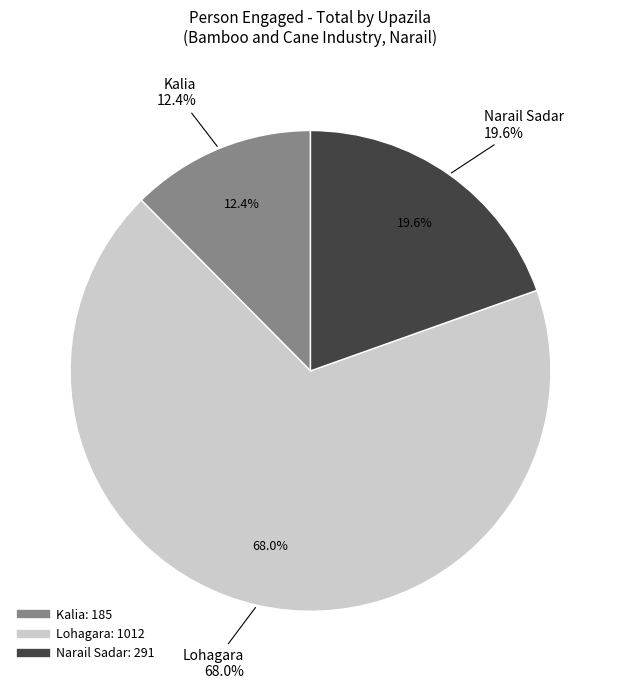

True or false: Kalia accounts for 1% of the total.

False